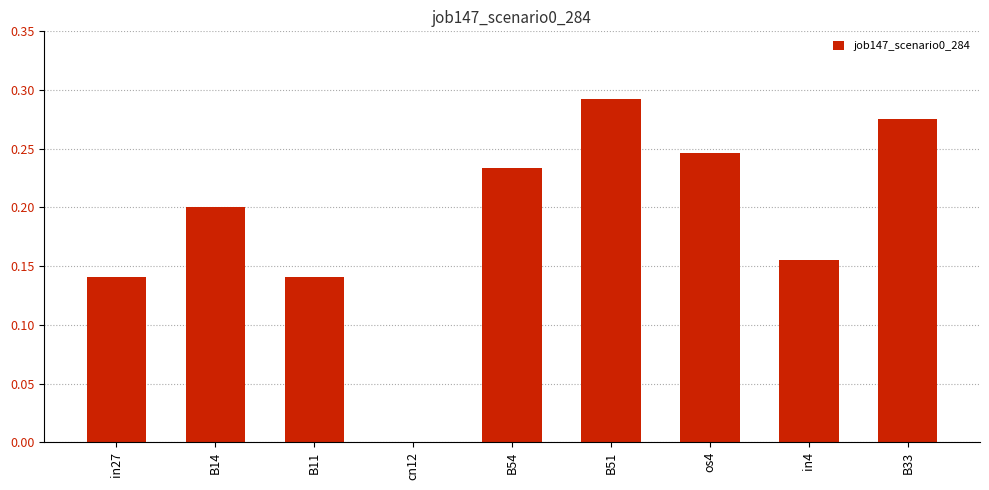

The chart shows a value of 0.3 at B14. True or false?

False